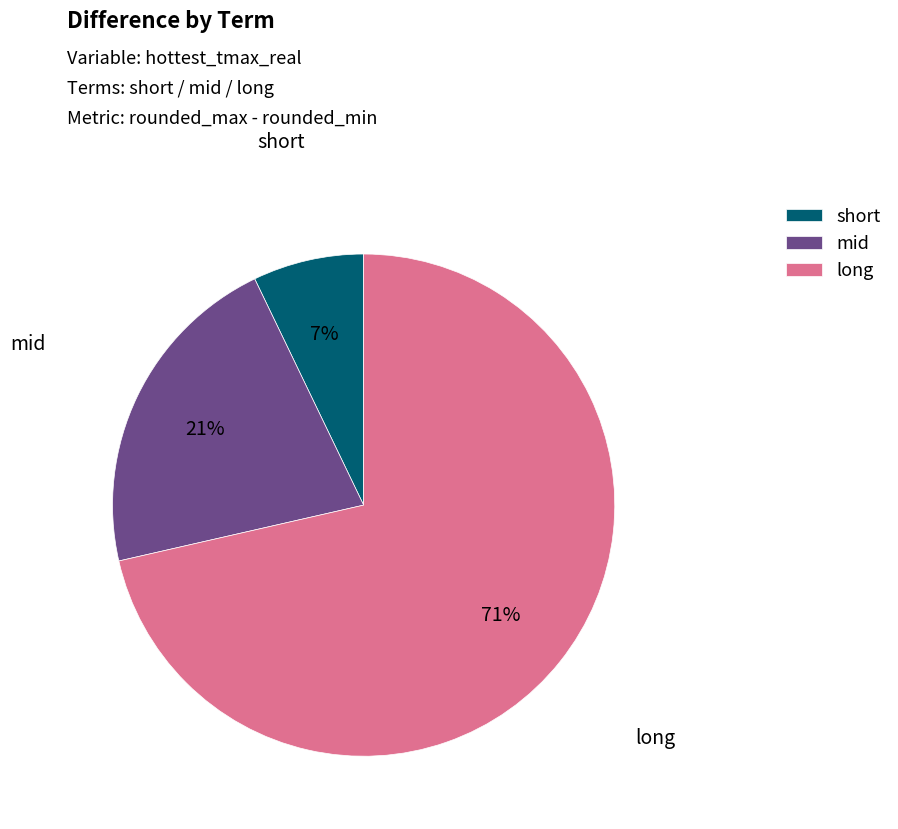

Is long the majority of the pie?

Yes